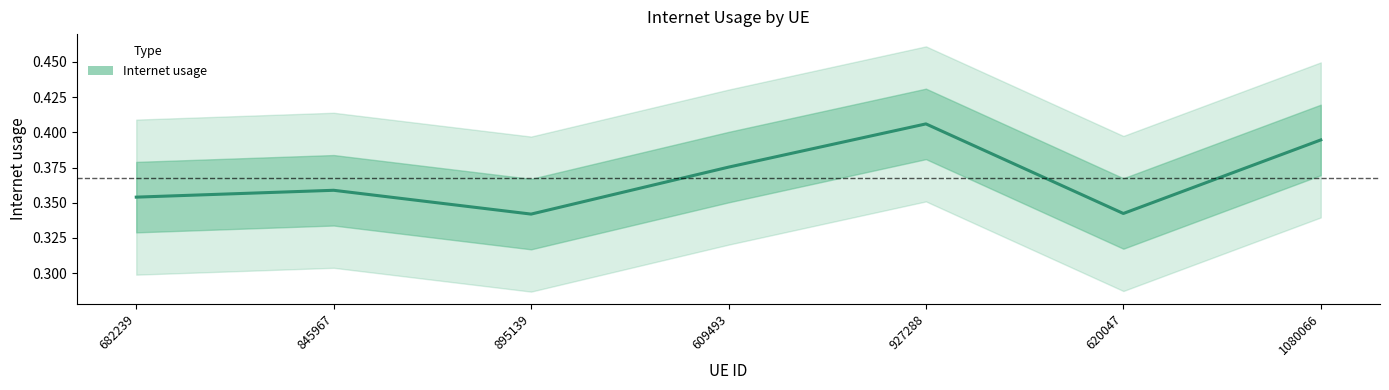

How many lines are shown in the chart?

1